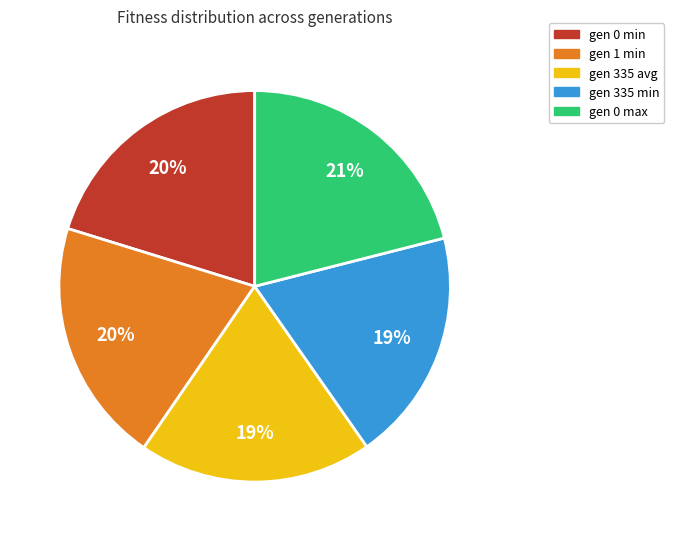

Approximately how many times larger is the value at gen 335 avg compared to gen 335 min?

1.0